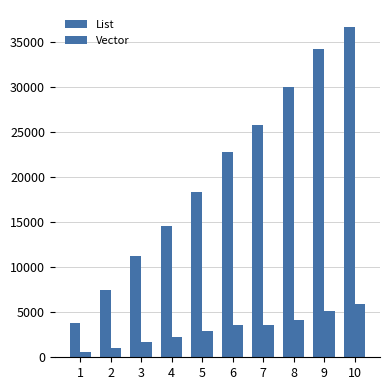

How many data points in Vector are less than 3541?

5